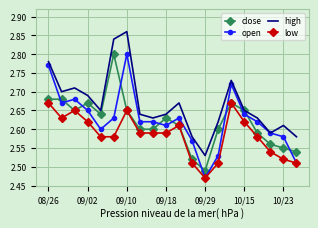

Which series has the largest total across all categories?

high